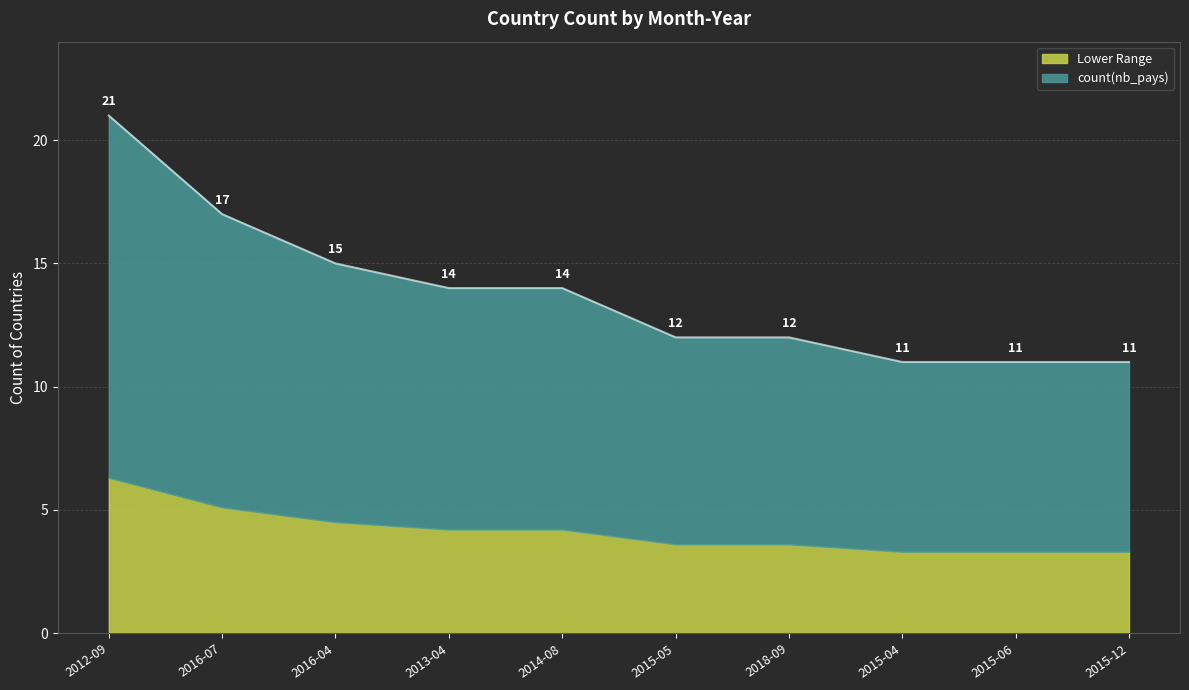

How many values are below 14?

5